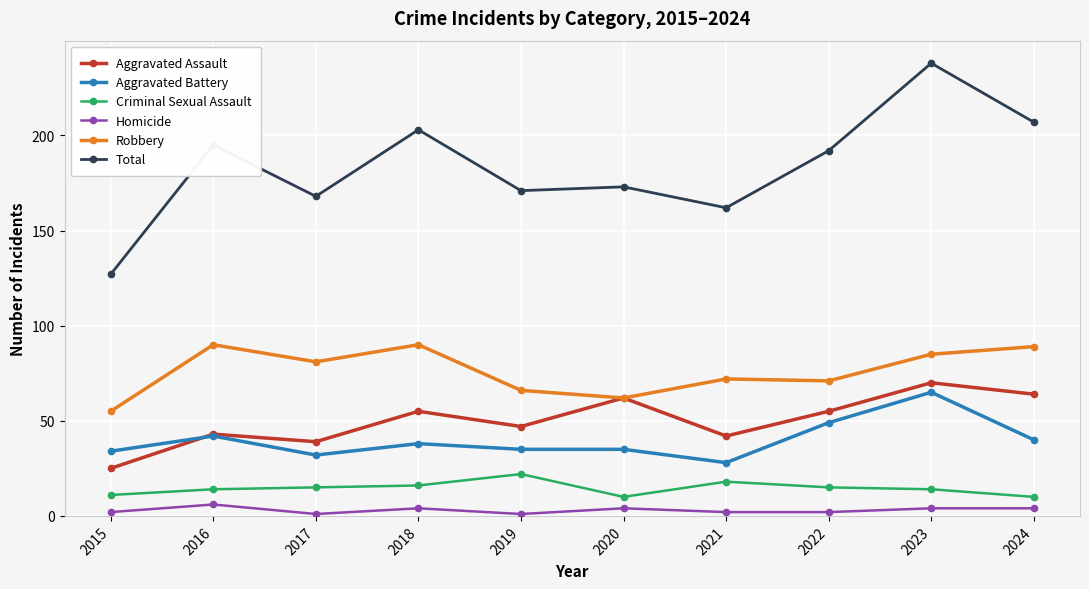

True or false: Aggravated Battery has a value of 34 at 2015.

True